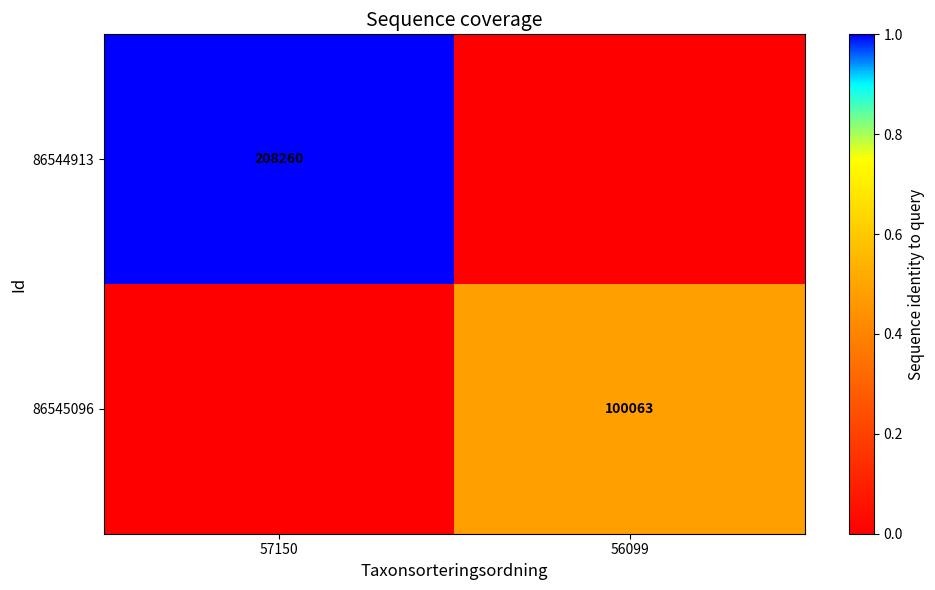

The value of 86544913 at 57150 is 208260. True or false?

True